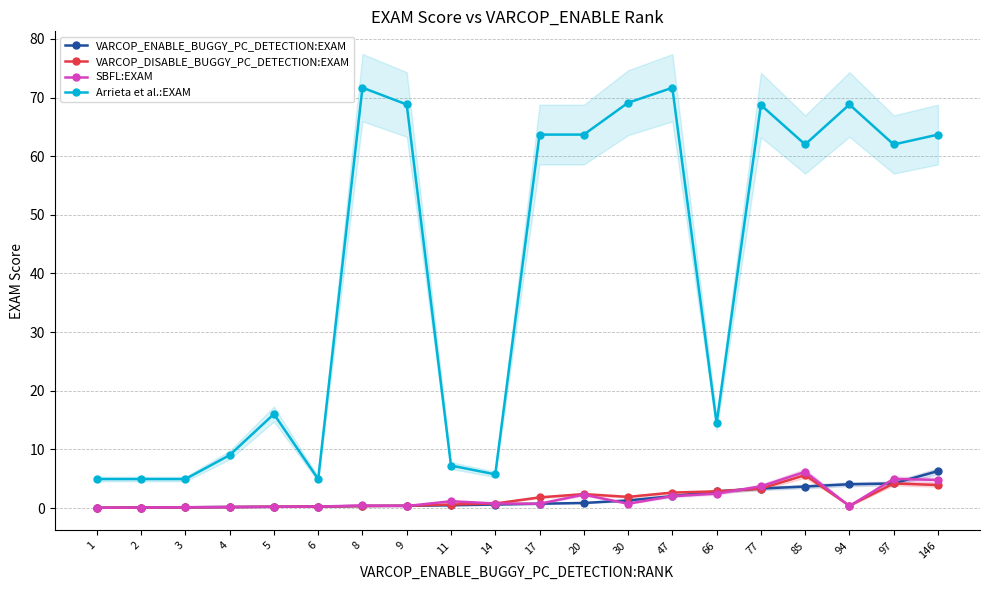

Which series changed the most between 8 and 30?

Arrieta et al.:EXAM